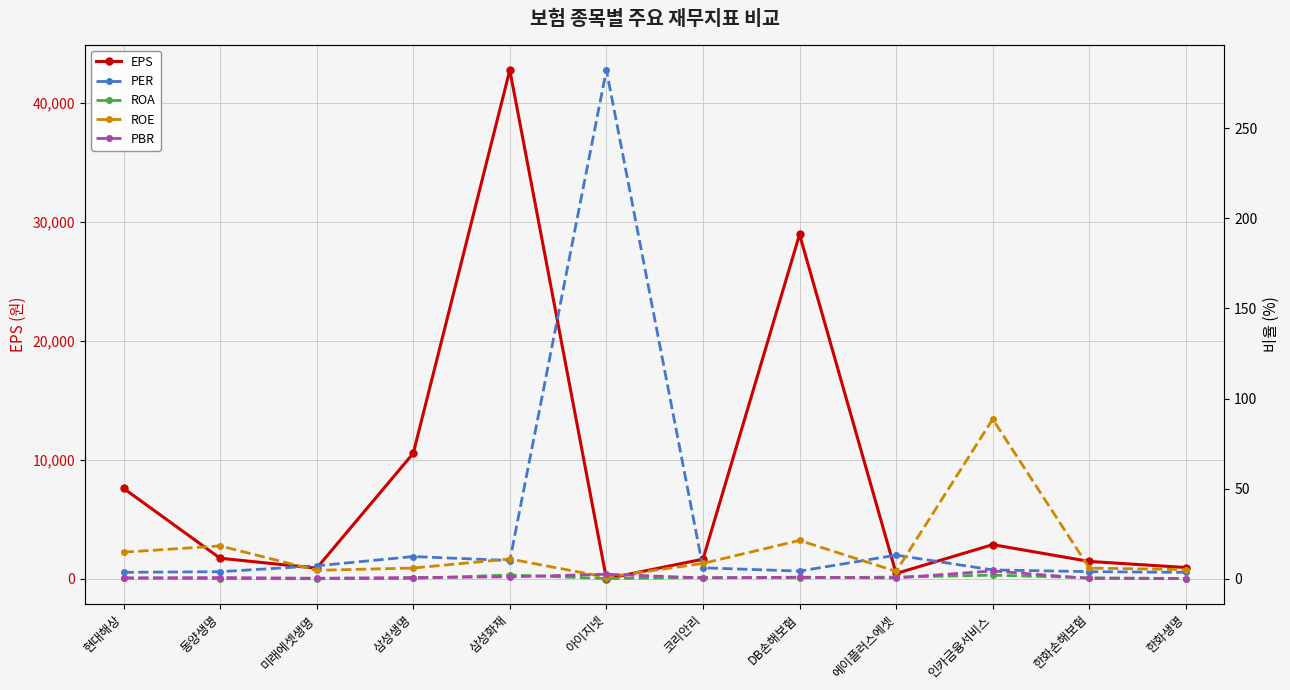

Which has a higher value, 삼성화재 or 미래에셋생명?

삼성화재